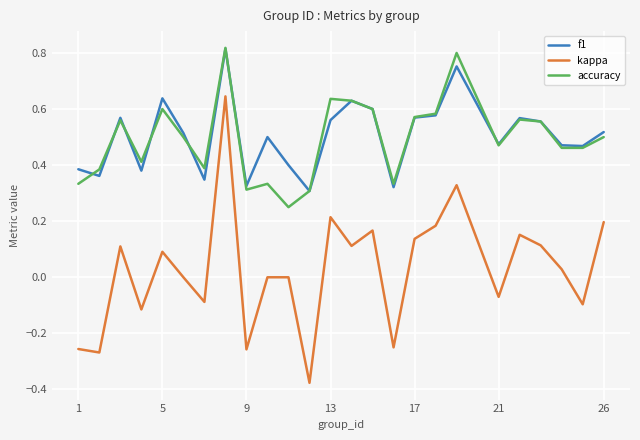

Which series has the widest spread of values?

kappa